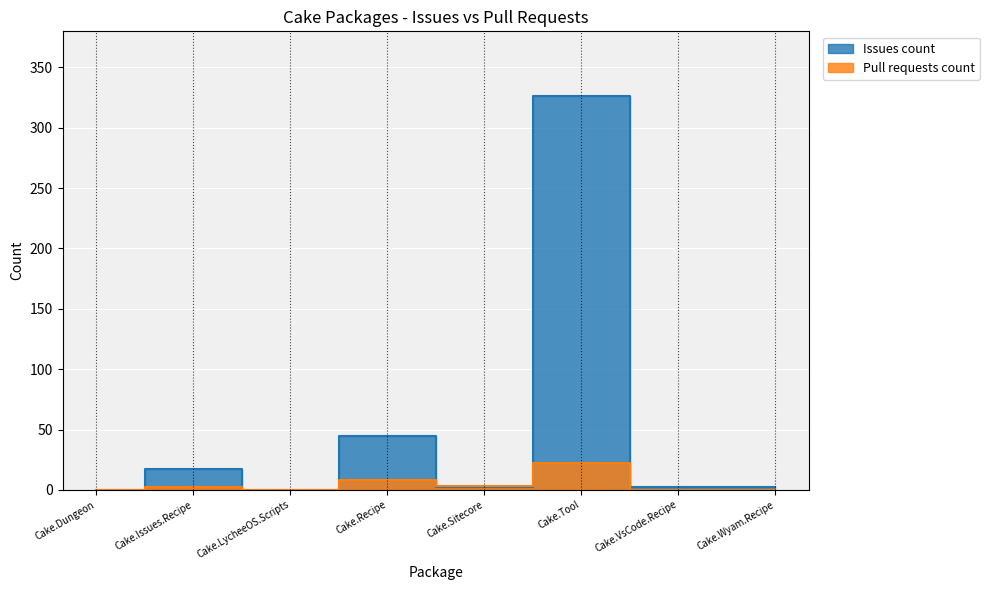

Reading right to left, extract all data points from this chart.

Issues count: 2	2	326	2	45	0	17	0
Pull requests count: 0	0	22	3	8	0	2	0